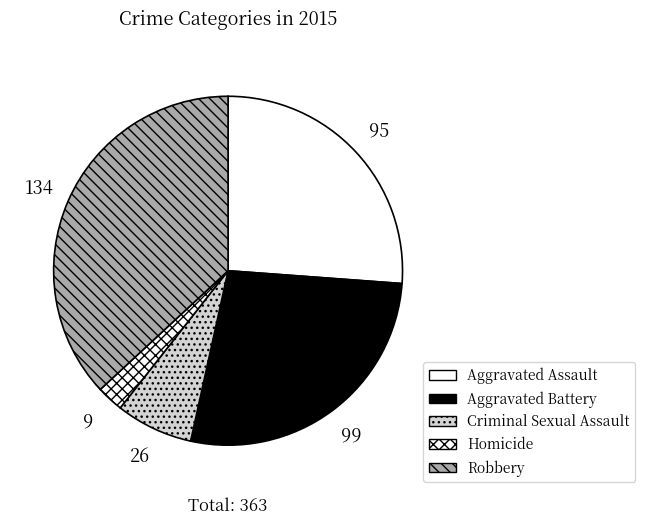

Is Aggravated Battery the majority of the pie?

No